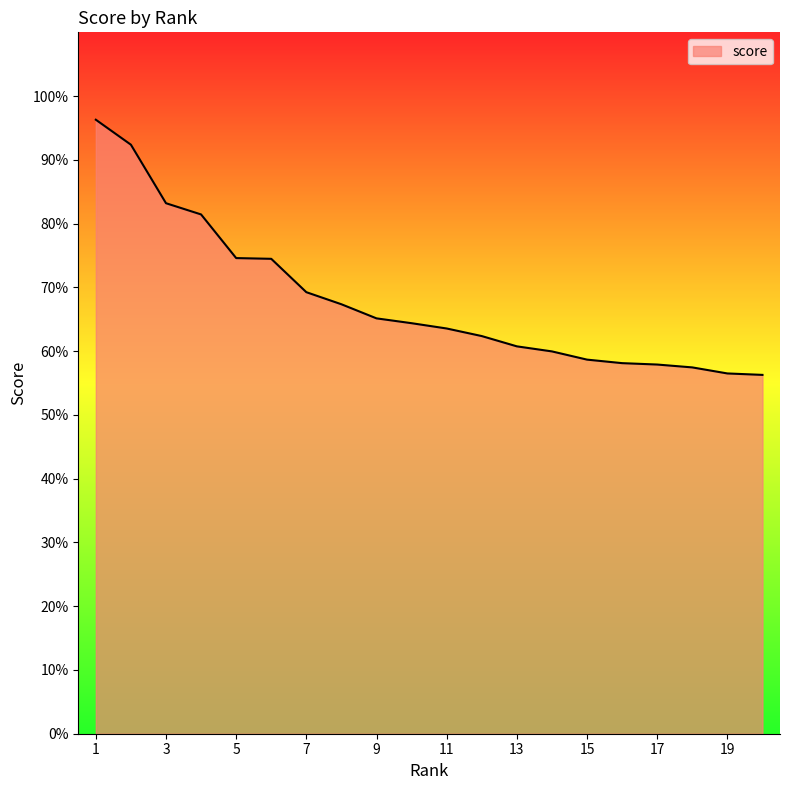

Rank the categories by value from lowest to highest.

20, 19, 18, 17, 16, 15, 14, 13, 12, 11, 10, 9, 8, 7, 6, 5, 4, 3, 2, 1